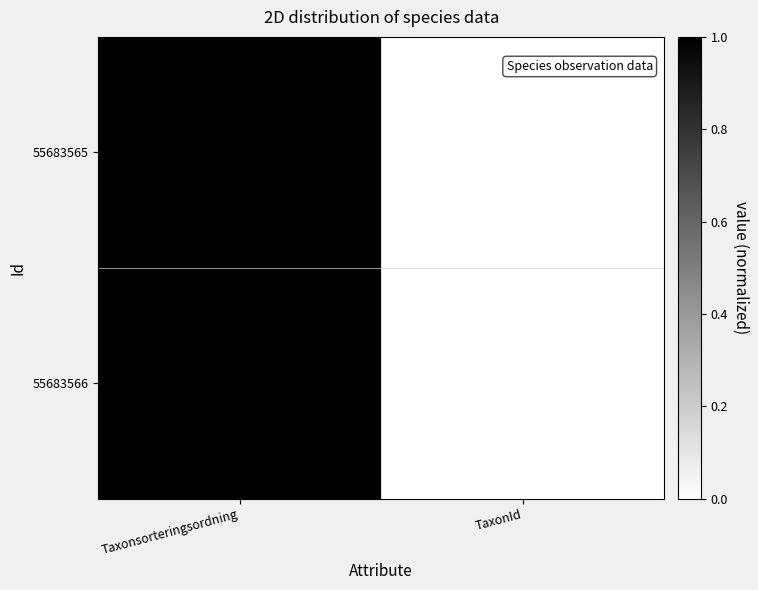

Which category has the highest value across all series?

Taxonsorteringsordning